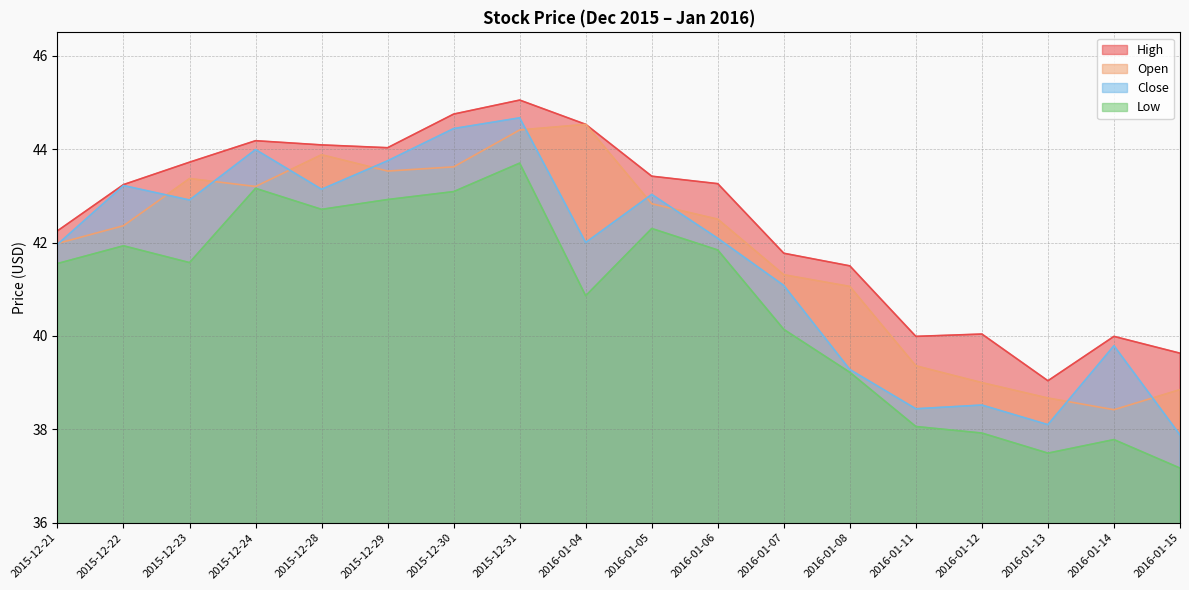

How many distinct data groups are displayed?

4